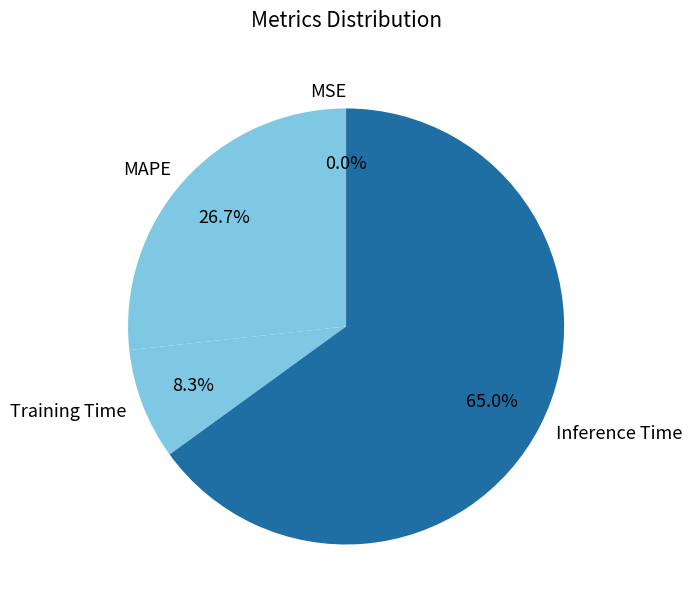

Which slice is the largest?

Inference Time